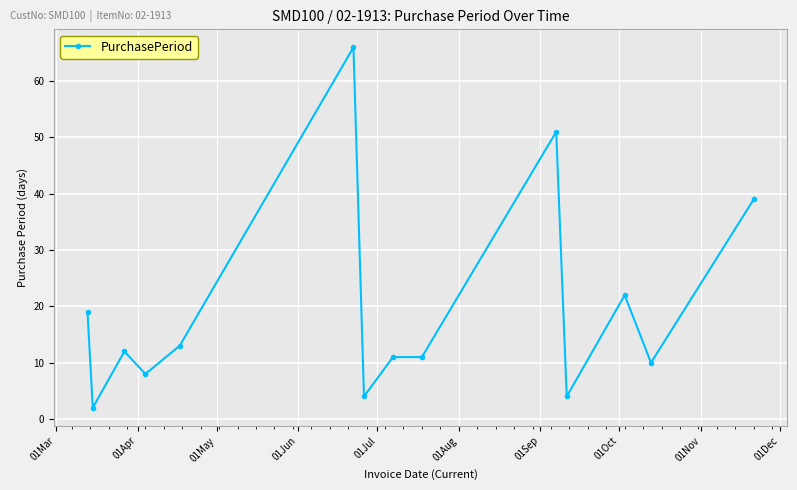

What is the maximum value shown in the chart?

66